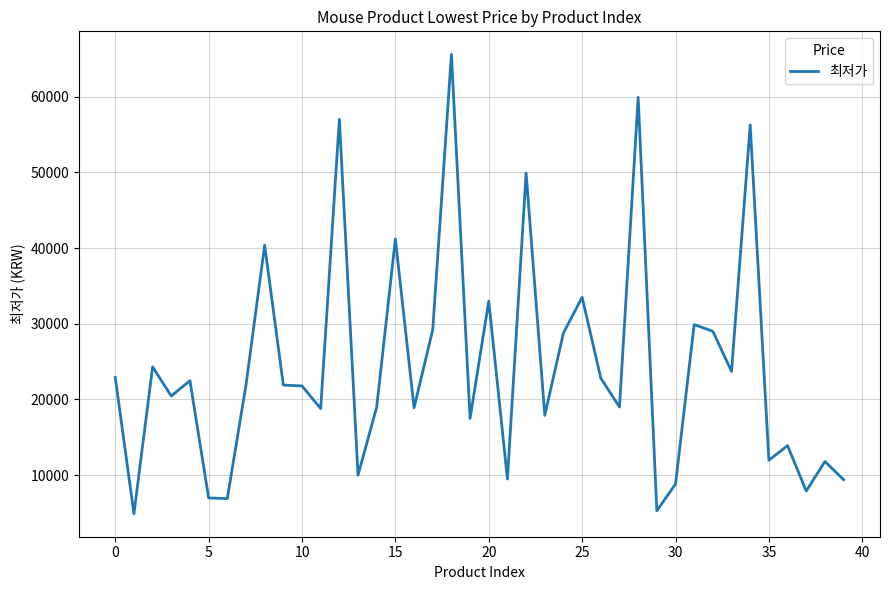

What is the maximum value shown in the chart?

65590